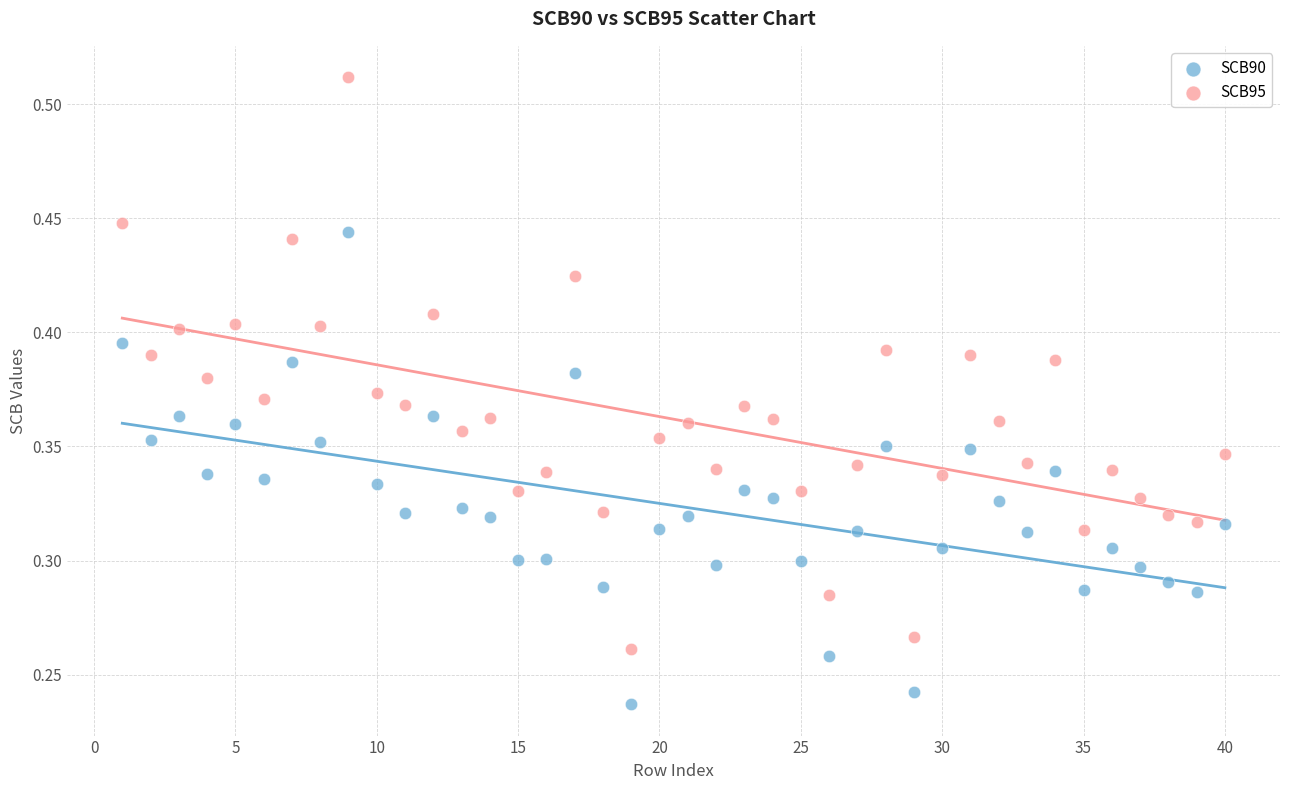

Which series has the widest spread of Y values?

SCB95